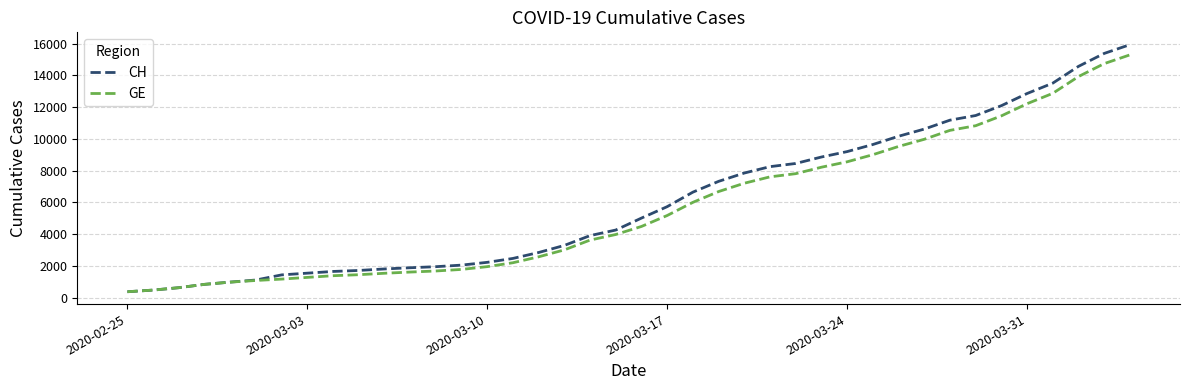

What is the greatest value displayed?

15926